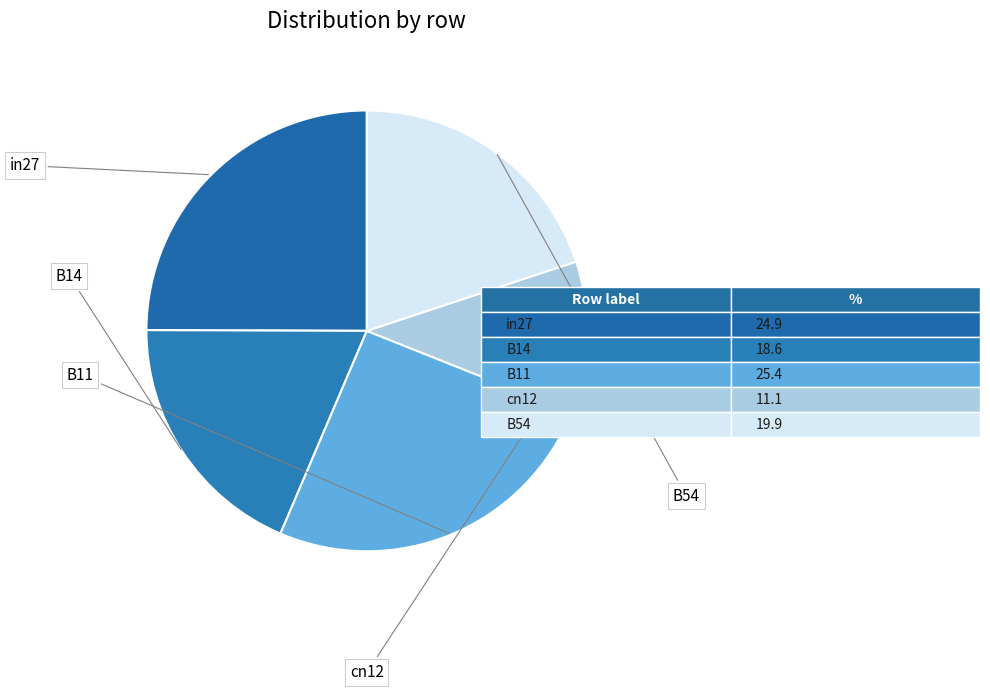

How many slices are in this pie chart?

5